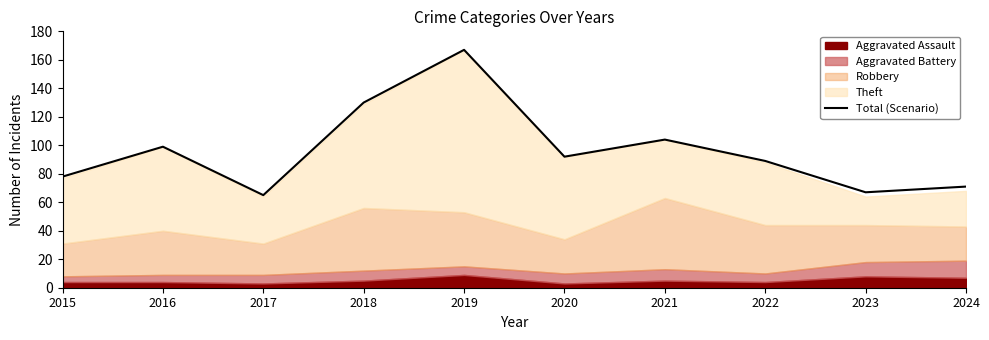

What is the approximate value at 2019?

167